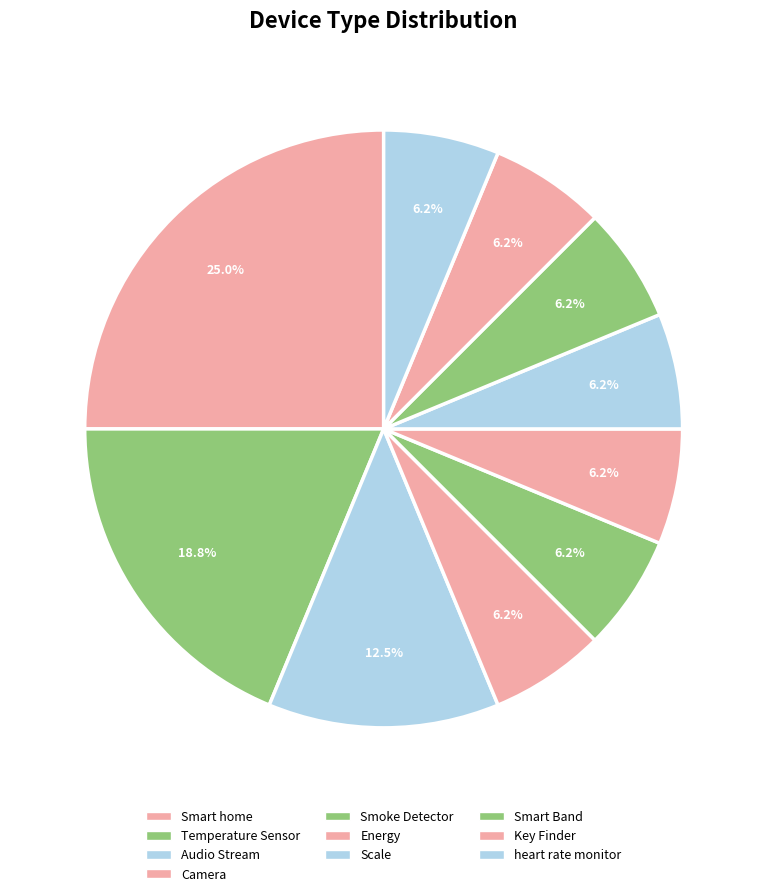

Combined, do Smoke Detector and Key Finder account for over 50%?

No